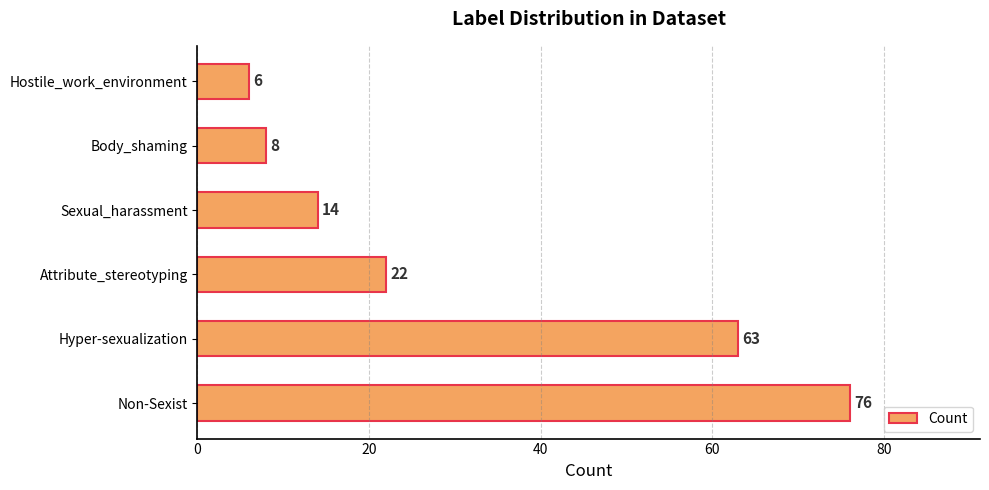

What is the minimum value shown in the chart?

6